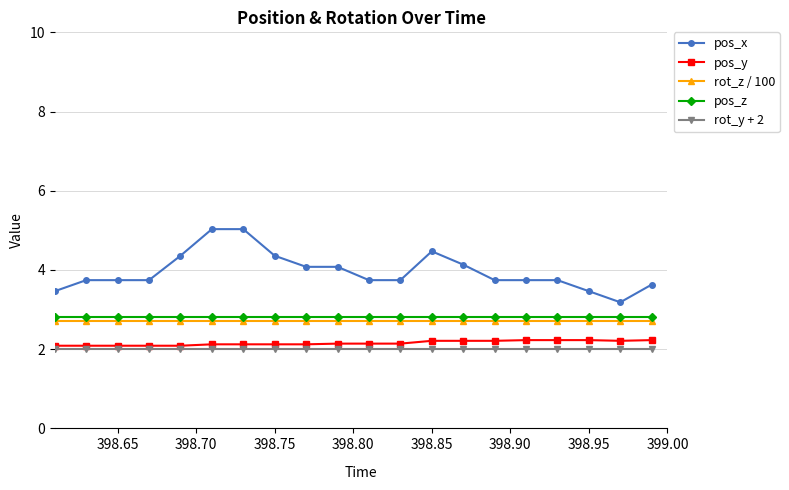

True or false: pos_x and pos_y intersect in this chart.

False